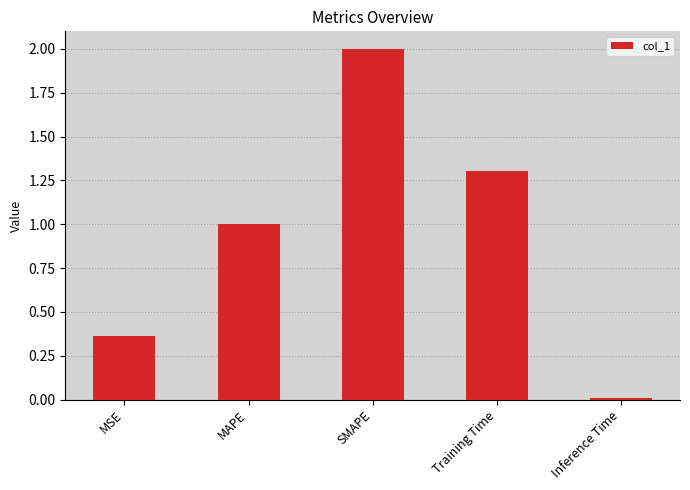

At which label is the value closest to 1?

MAPE